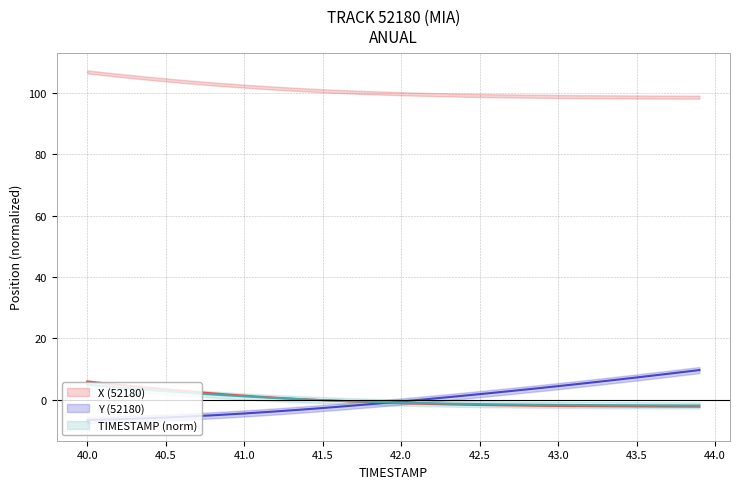

Reading left to right, extract all data points from this chart.

X: 6.0	5.4	4.9	4.4	3.9	3.4	2.9	2.5	2.1	1.7	1.3	1.0	0.7	0.4	0.1	-0.1	-0.4	-0.6	-0.8	-1.0	-1.1	-1.3	-1.4	-1.5	-1.6	-1.7	-1.8	-1.9	-1.9	-2.0	-2.0	-2.1	-2.1	-2.1	-2.2	-2.2	-2.2	-2.2	-2.2	-2.3
Y: -6.6	-6.5	-6.3	-6.2	-6.0	-5.8	-5.6	-5.3	-5.1	-4.8	-4.5	-4.1	-3.8	-3.4	-3.1	-2.7	-2.3	-1.9	-1.4	-1.0	-0.6	-0.1	0.4	0.8	1.3	1.8	2.3	2.9	3.4	3.9	4.4	5.0	5.6	6.1	6.7	7.3	7.9	8.5	9.1	9.7